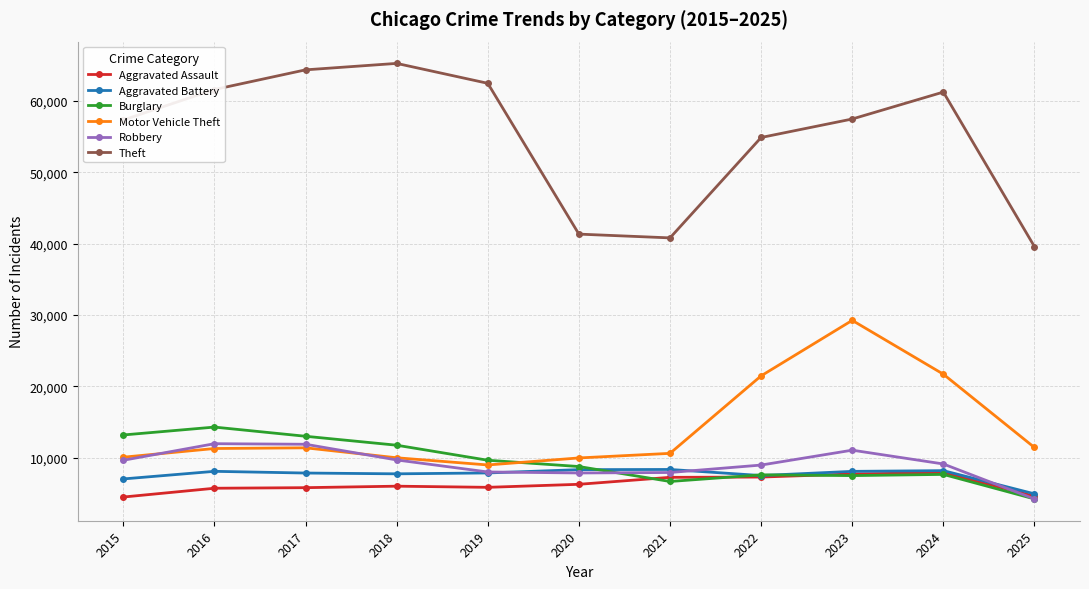

Which series has the largest total across all categories?

Theft